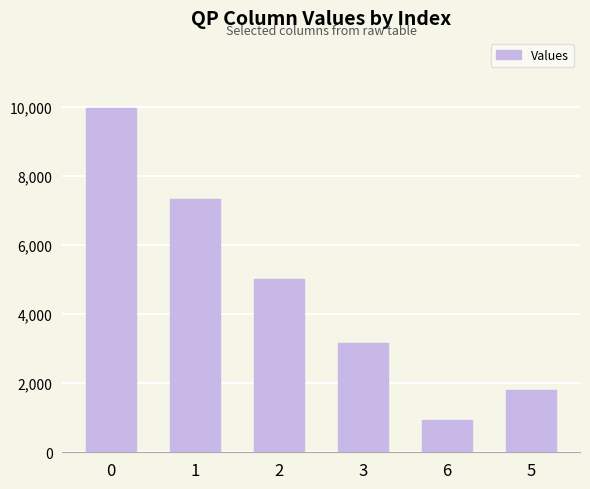

What value does the data have at 0?

9958